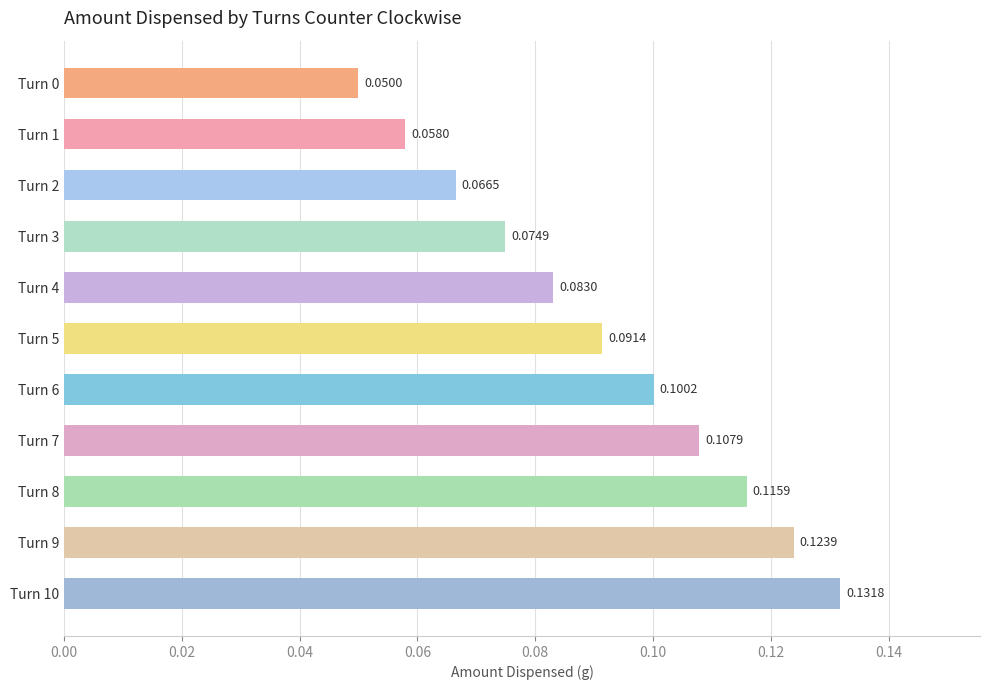

Rank the categories by value from lowest to highest.

Turn 0, Turn 1, Turn 2, Turn 3, Turn 4, Turn 5, Turn 6, Turn 7, Turn 8, Turn 9, Turn 10